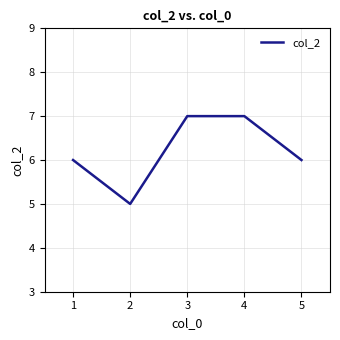

How many interior local valleys (lower than both neighbors) does the data have?

1